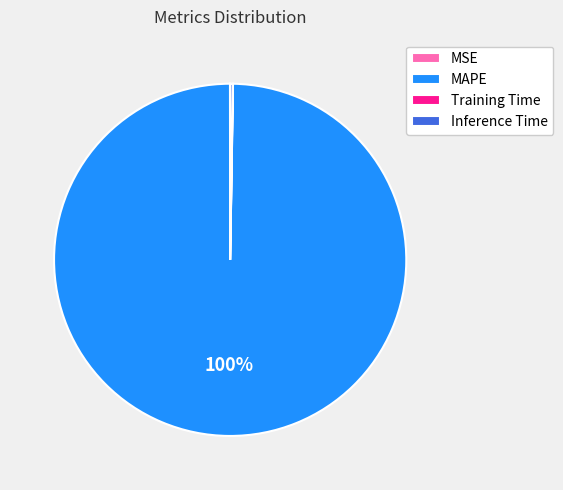

To the nearest percent, what is the difference between the largest and smallest slice percentages?

100%